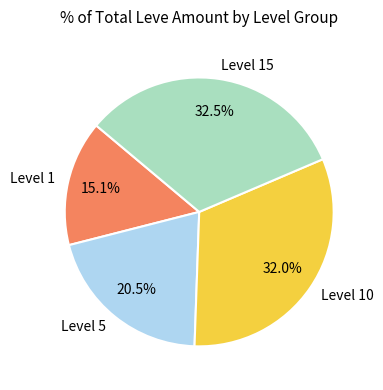

What is the ratio of the value at Level 10 to the value at Level 15?

1.0